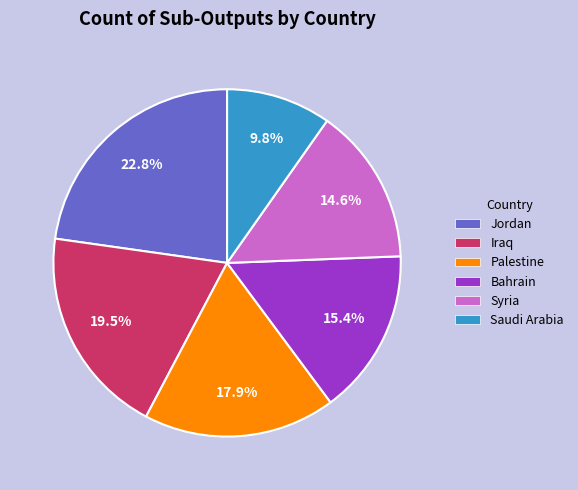

Is there any slice that represents more than half of the pie?

No